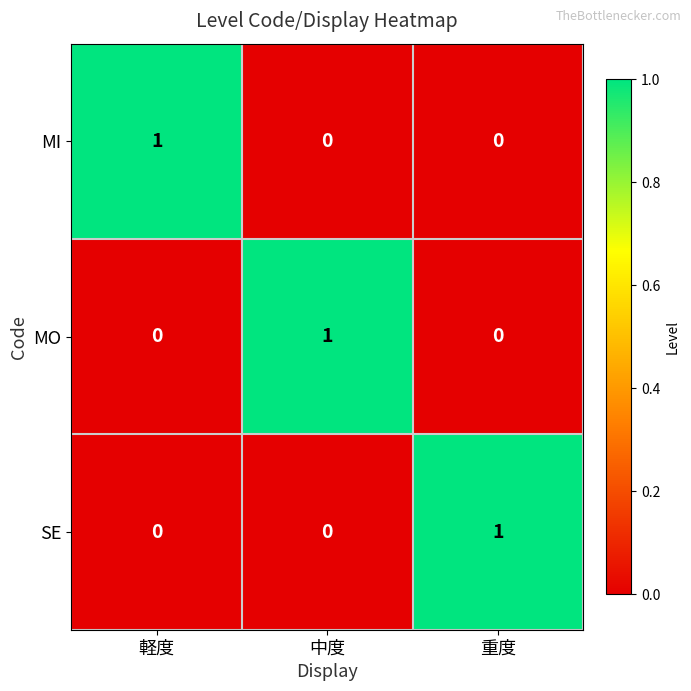

Reading left to right, what are all the values shown in this chart?

MI: 1	0	0
MO: 0	1	0
SE: 0	0	1